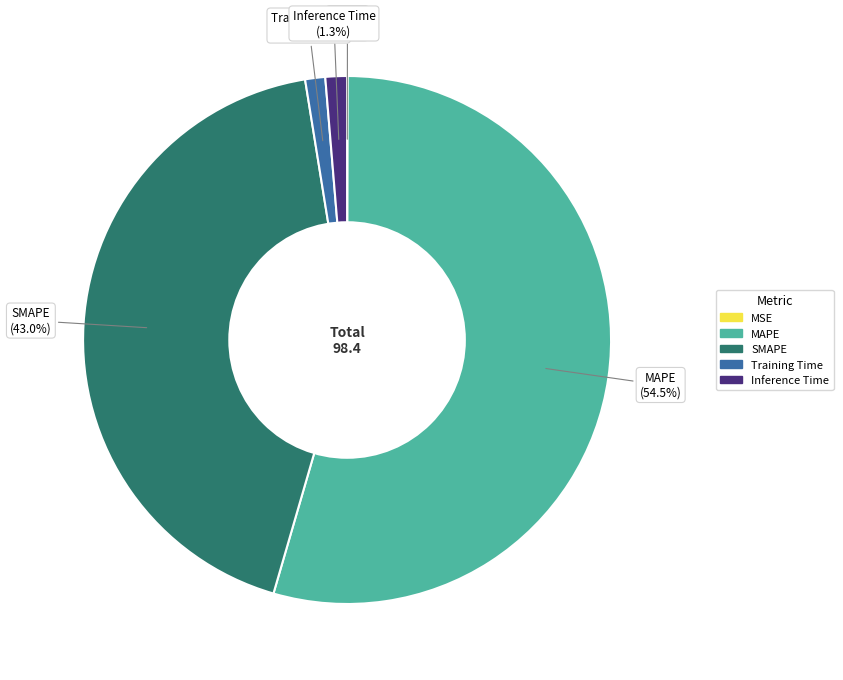

Is it true that Training Time is 11% of the pie?

False